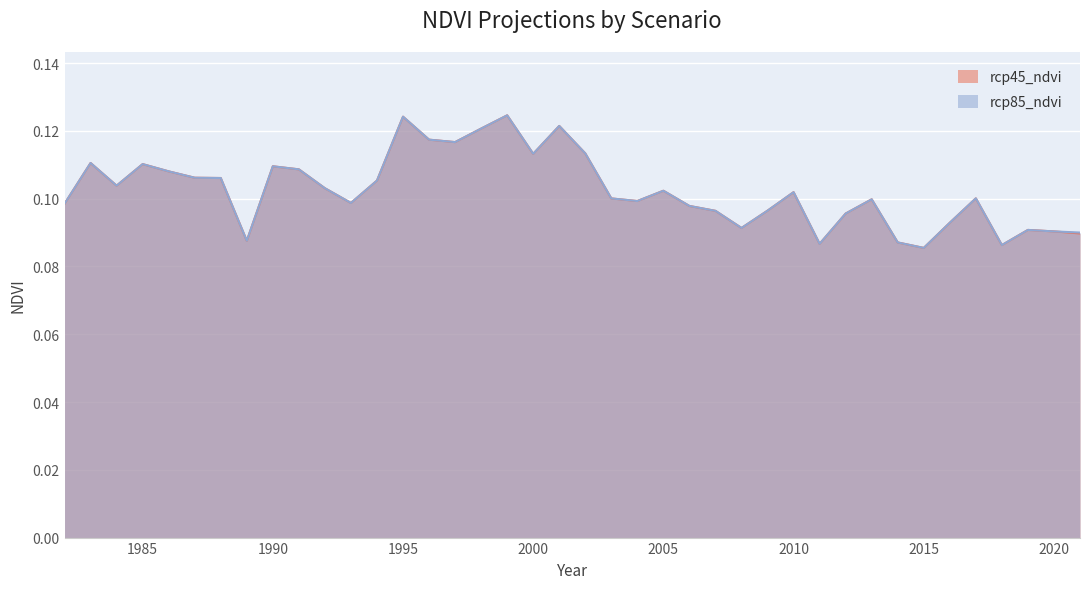

At which label does rcp85_ndvi reach its peak?

1999